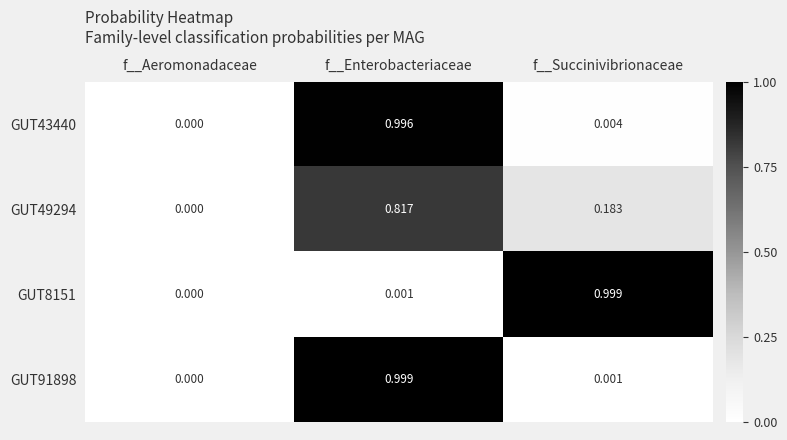

Rank the series at f__Succinivibrionaceae from highest to lowest value.

GUT8151, GUT49294, GUT43440, GUT91898